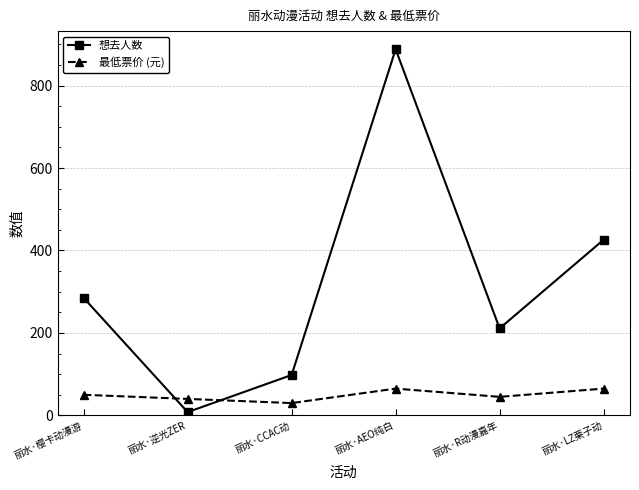

What is the highest value of the 想去人数 series?

888.0